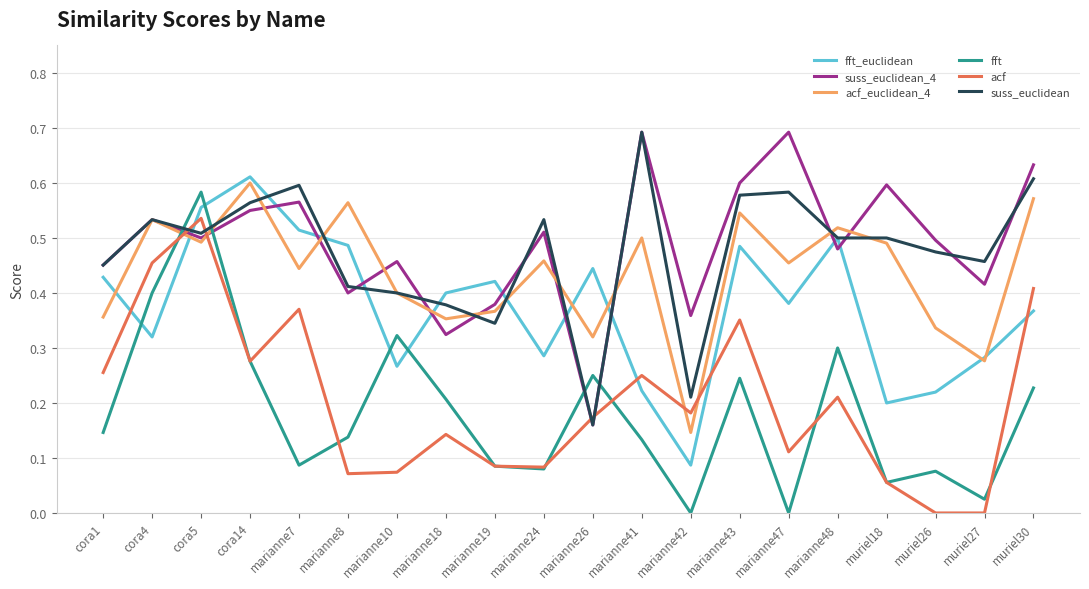

True or false: acf and fft_euclidean intersect in this chart.

True